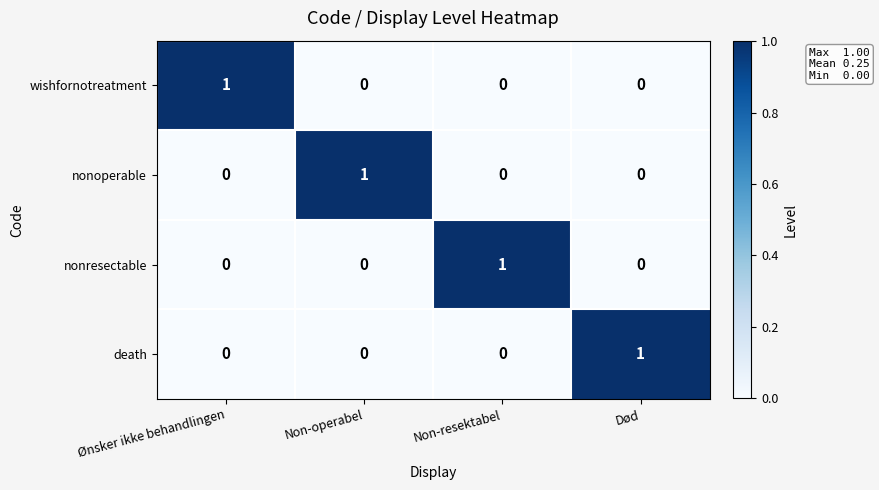

At how many categories does at least one series exceed 0?

4